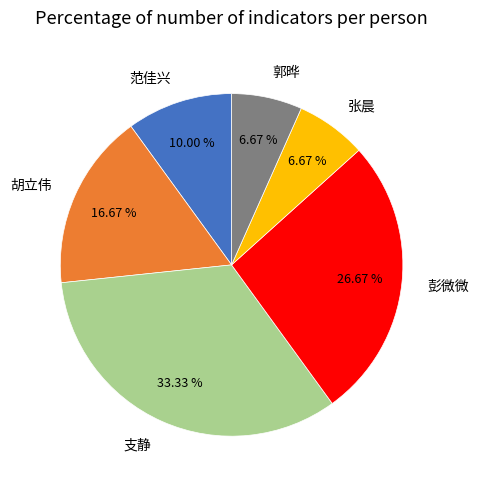

Does 郭晔 account for over 50% of the chart?

No